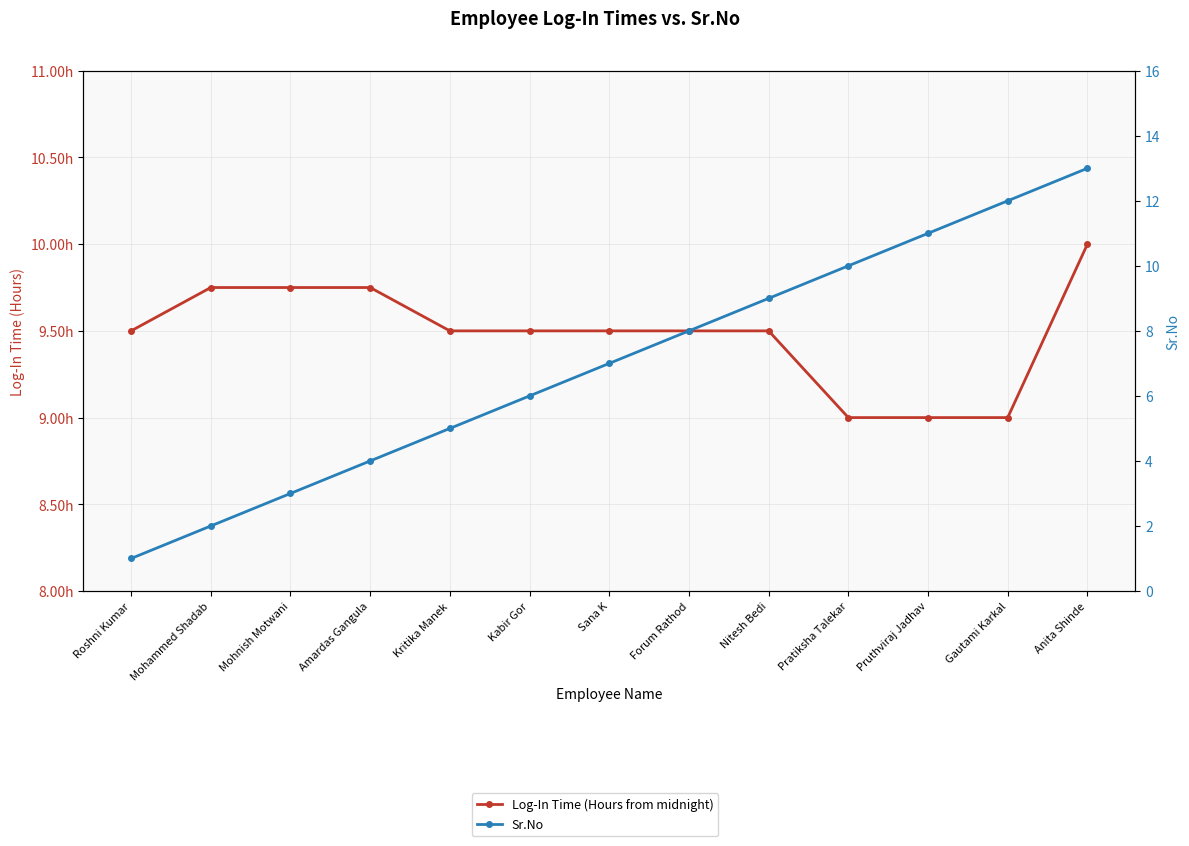

How many data points in Log-In Time (Hours from midnight) are above 9?

10